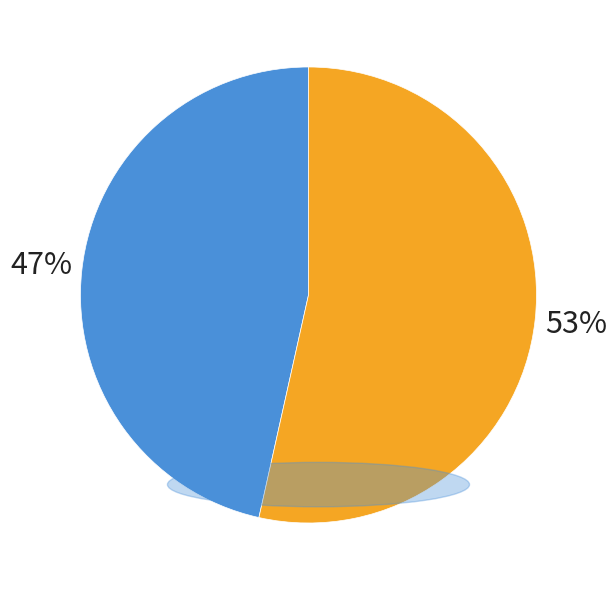

To the nearest percent, what is the average slice percentage?

50%